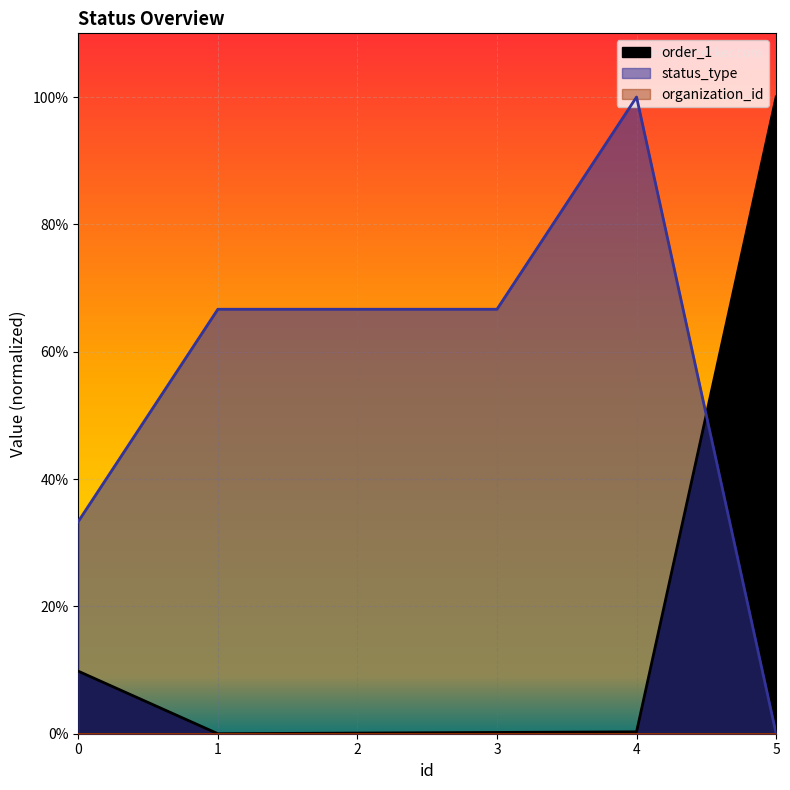

At which label does status_type first exceed 66?

1